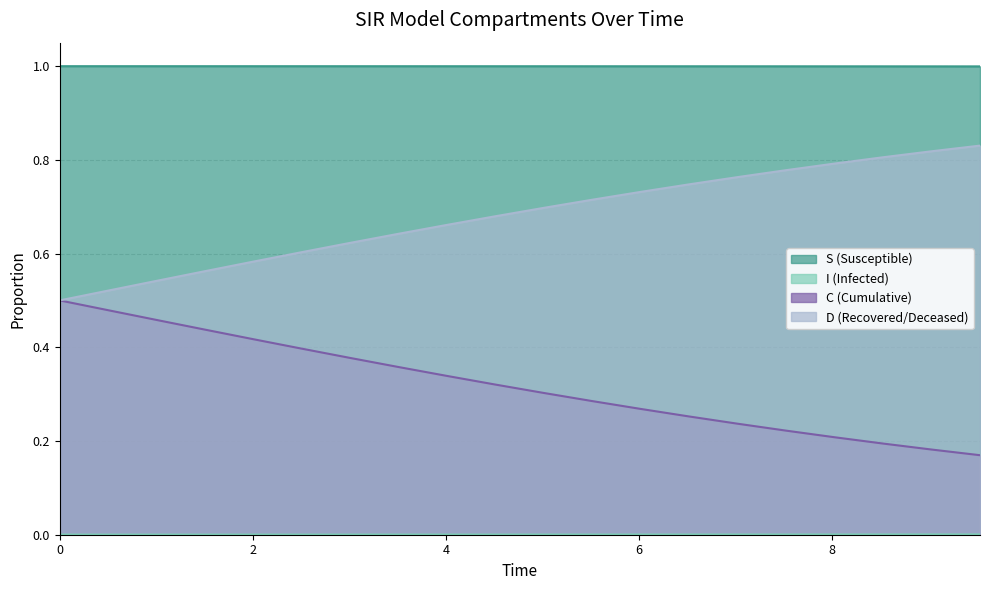

List the series in order of their overall mean, lowest first.

I, C, D, S